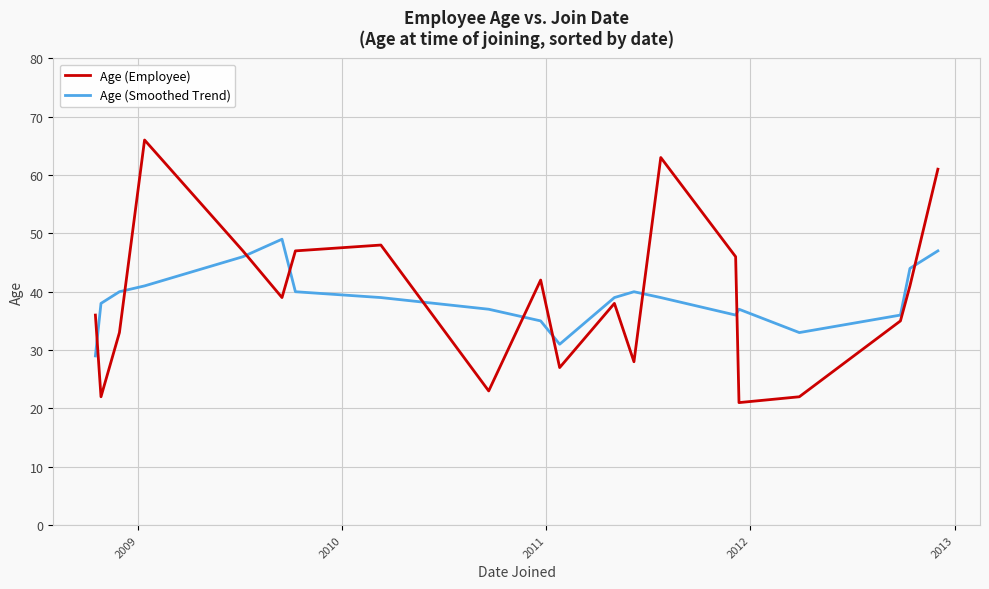

How many lines are shown in the chart?

2